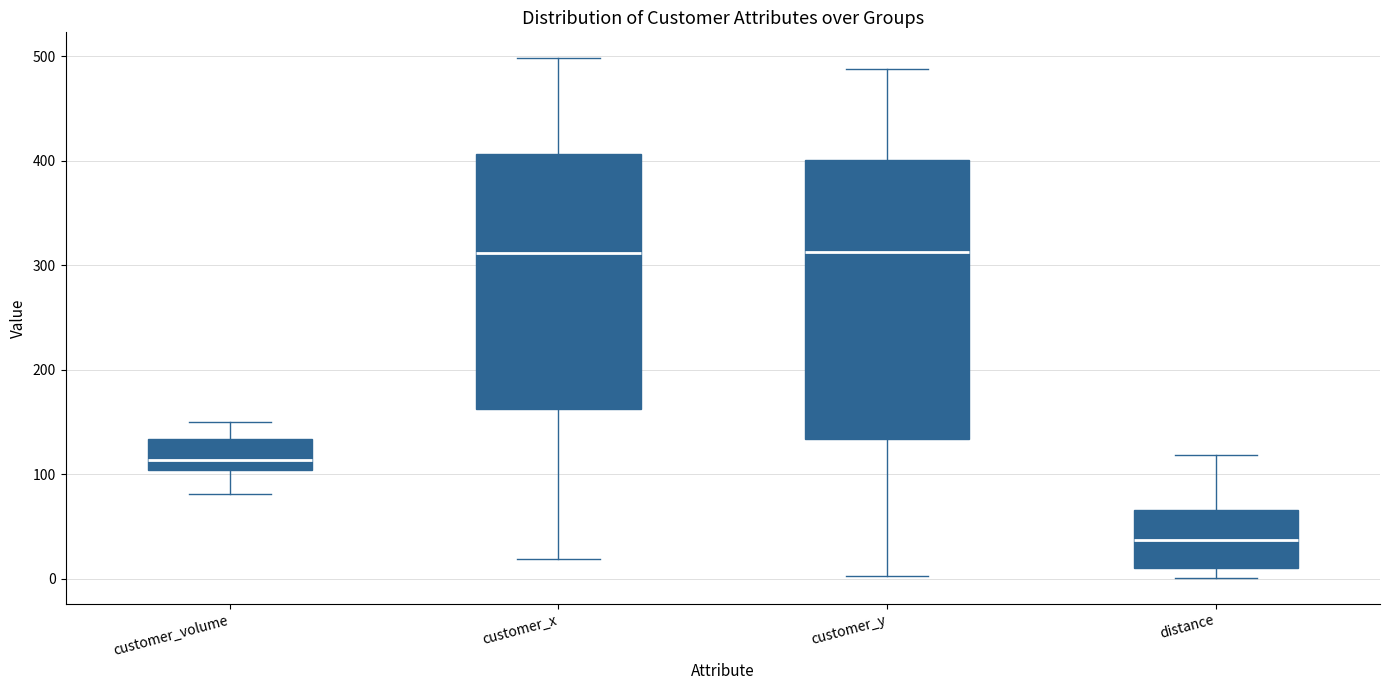

Where is the upper edge of the box for customer_x on the y-axis? The values are not printed on the chart, so give them approximately, as read against the axis.

410